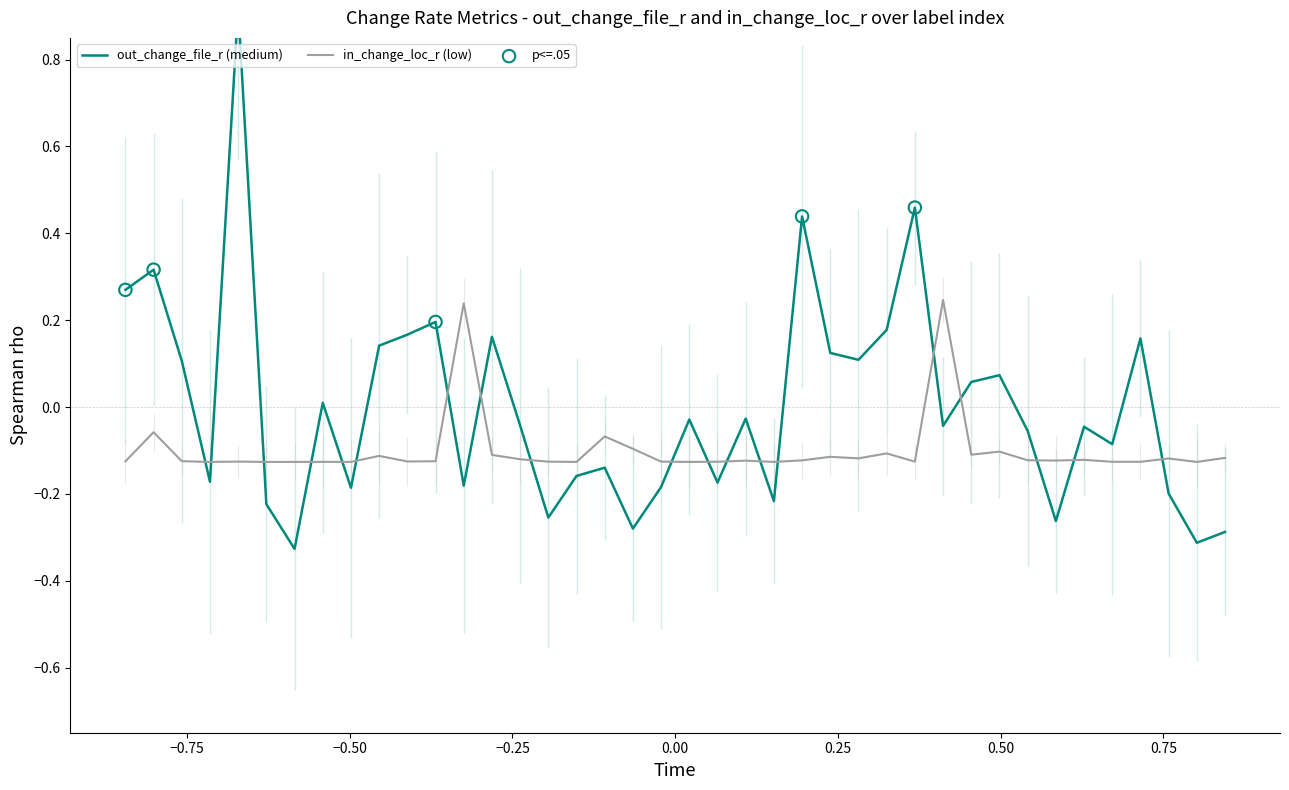

Which series reaches the minimum Y coordinate?

out_change_file_r